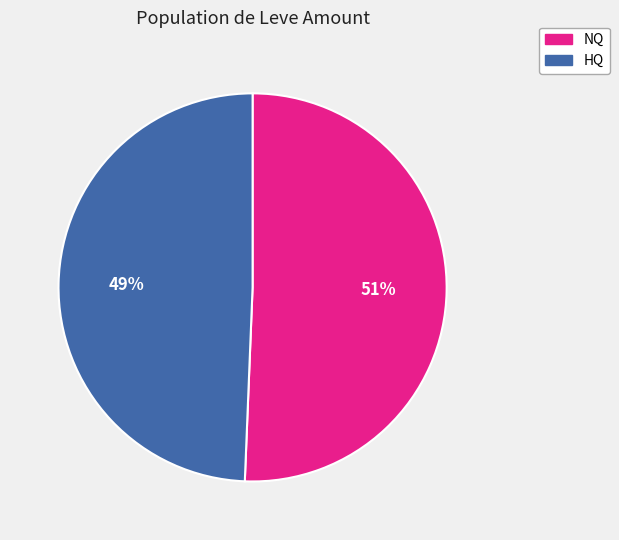

To the nearest percent, what percentage of the pie is NQ?

51%